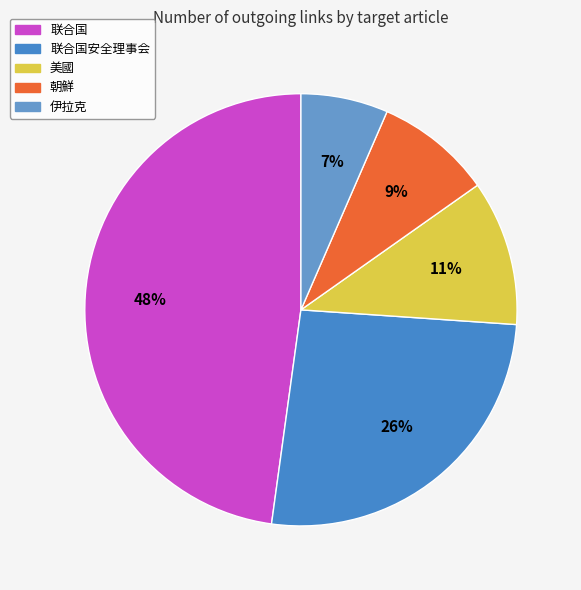

To the nearest percent, what is the average slice percentage?

20%